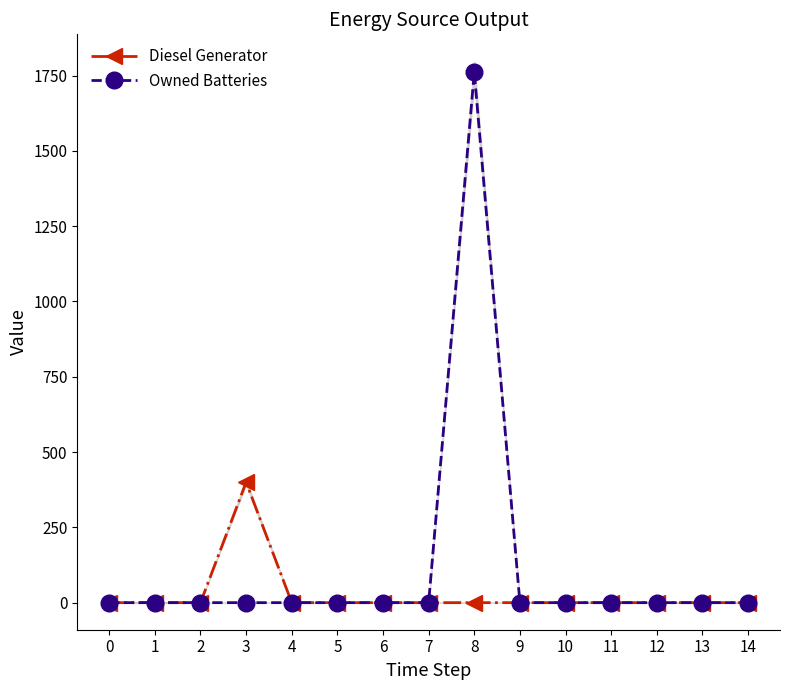

True or false: Diesel Generator has a value of 0 at 1.

True